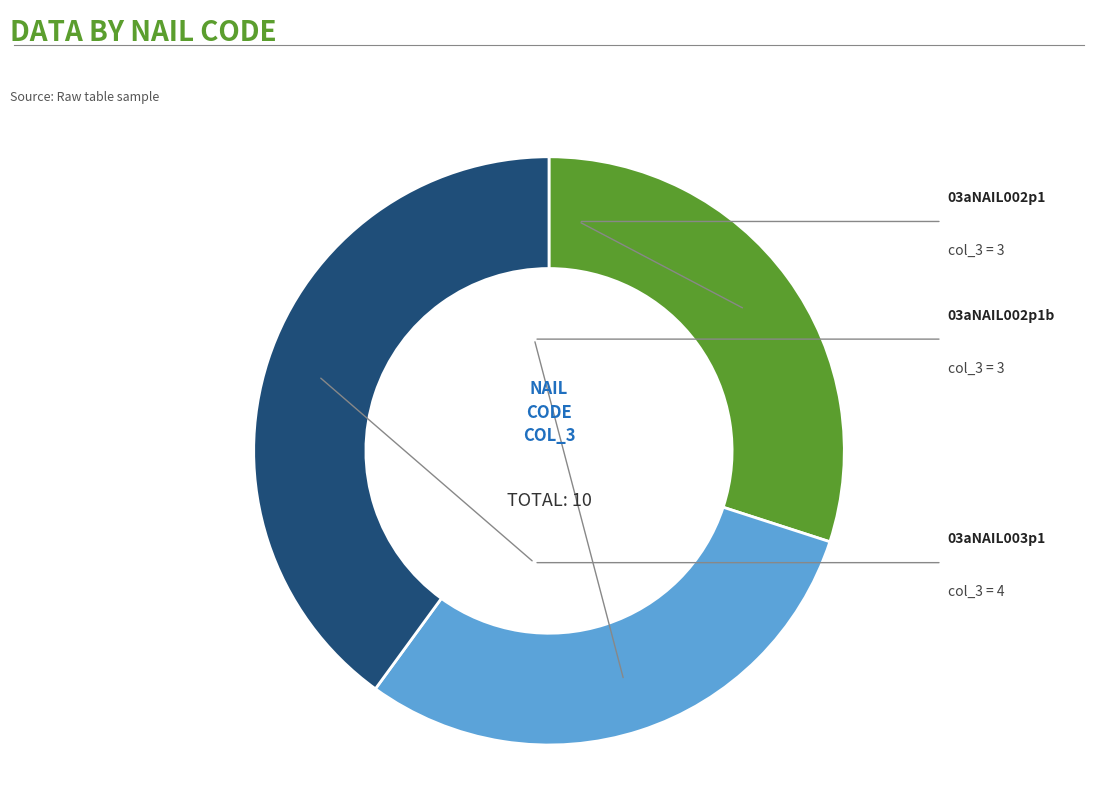

How many slices are in this pie chart?

3